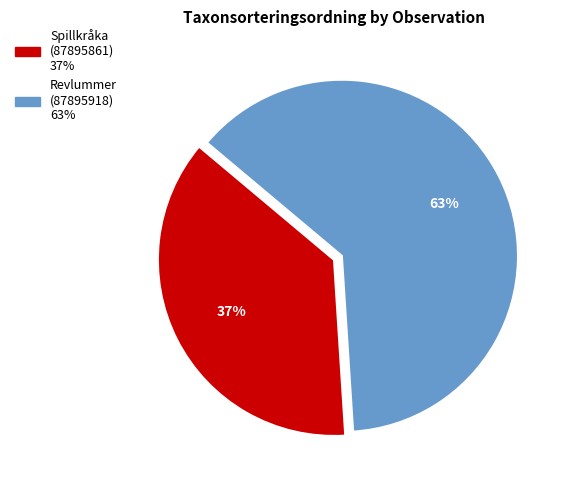

Which category has the smallest portion of the pie?

Spillkråka (87895861)